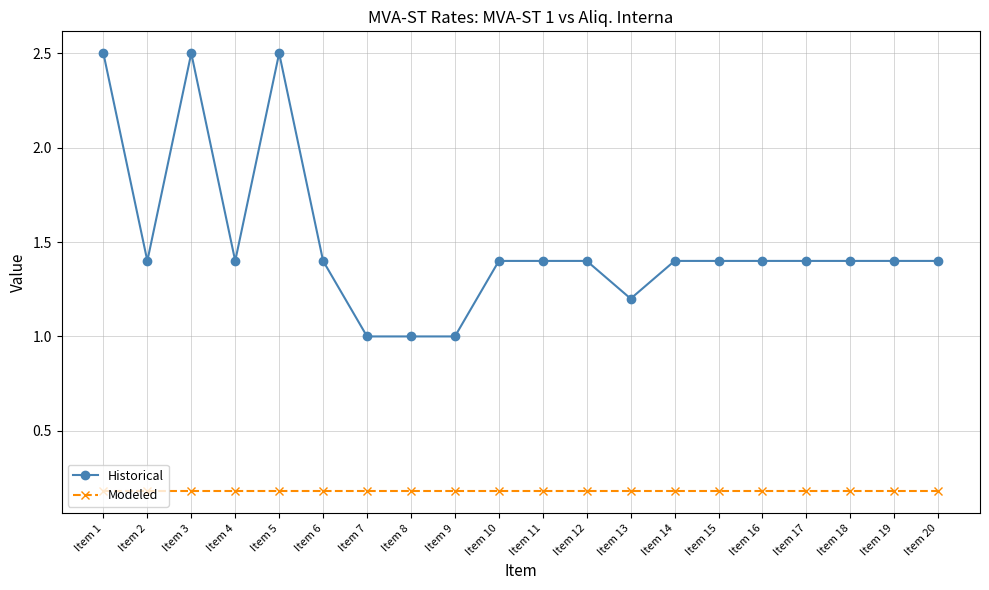

What is the total value across all series at Item 6?

1.6